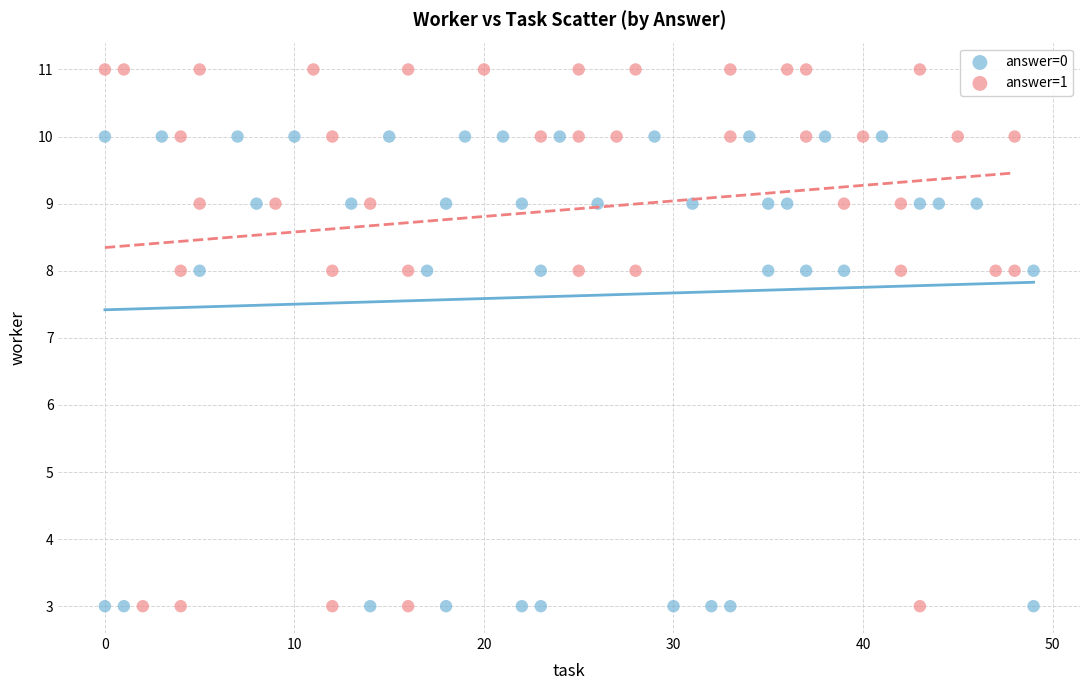

Which series contains the highest Y value?

answer=1